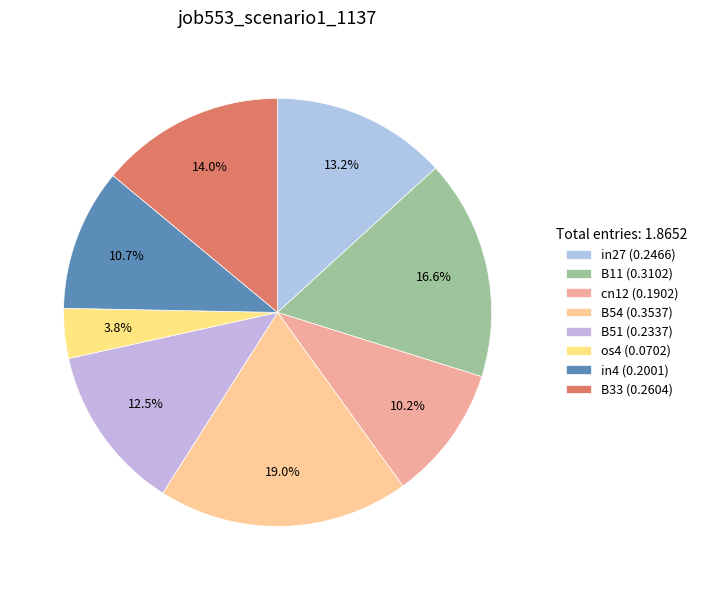

Which slice is the smallest?

os4